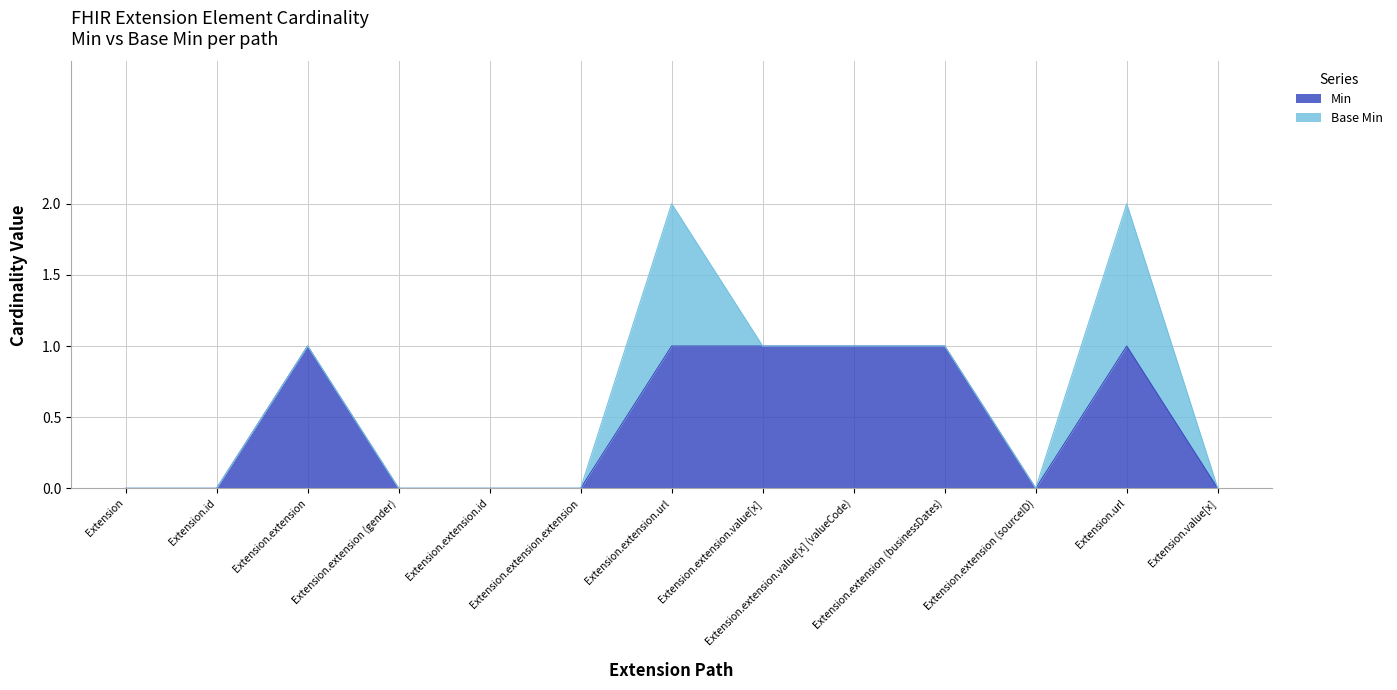

Is it true that Min equals 1 at Extension.url?

True